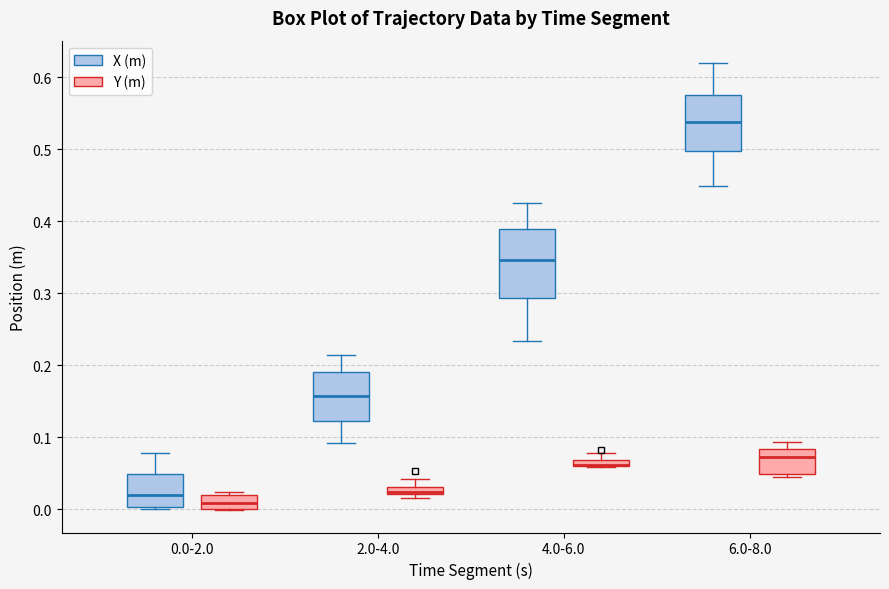

Comparing the boxes themselves (not the whiskers), which one is the tallest?

4.0-6.0 (X (m))